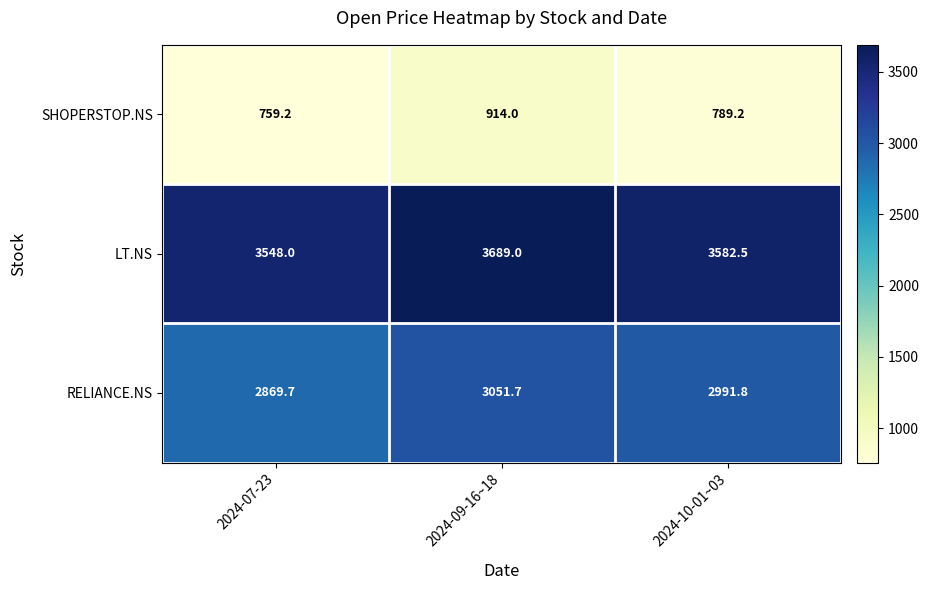

What is the difference between the highest and lowest values at 2024-07-23?

2788.8